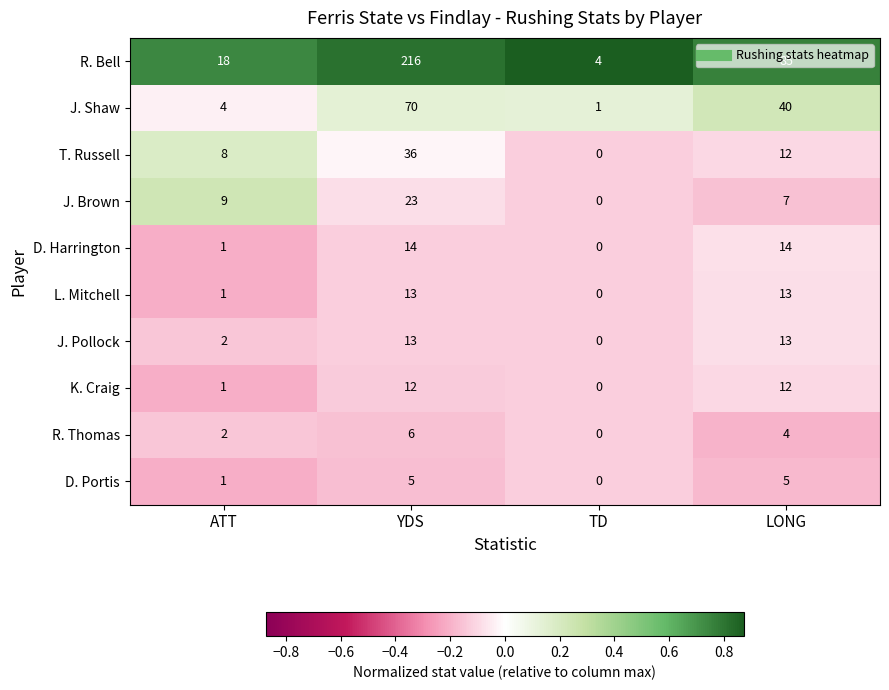

What is the smallest value displayed?

0